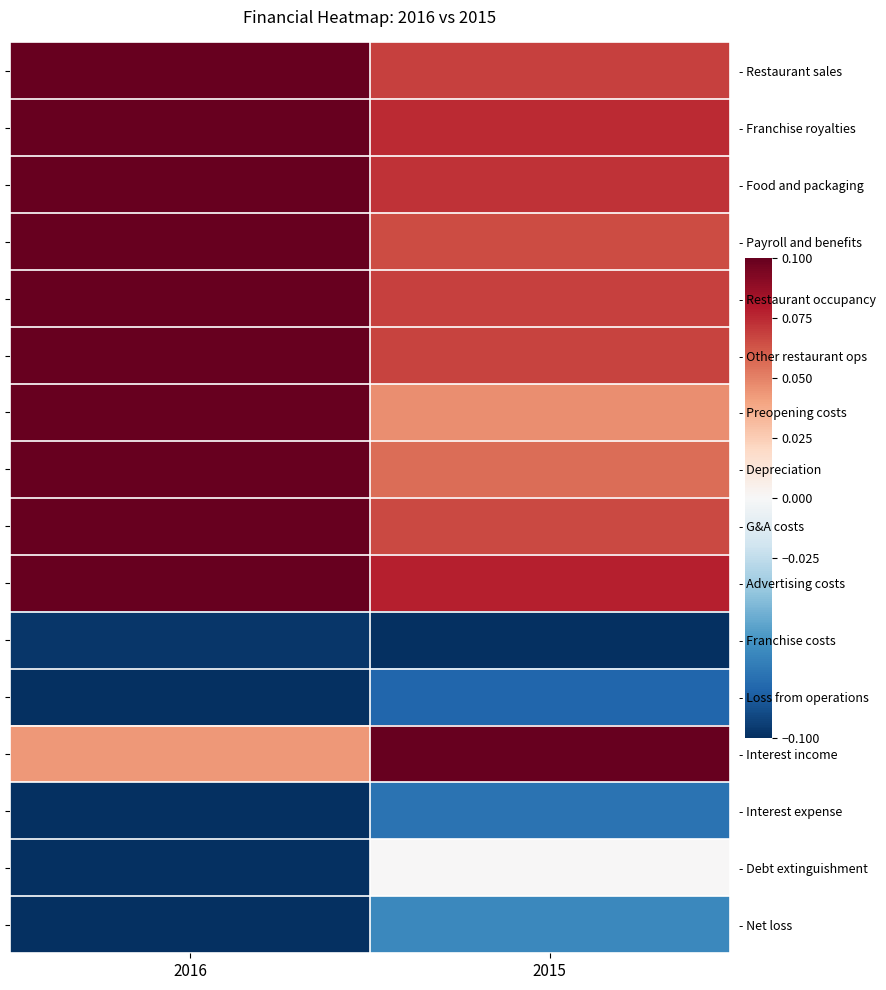

Which series has the largest range (max minus min)?

- Debt extinguishment